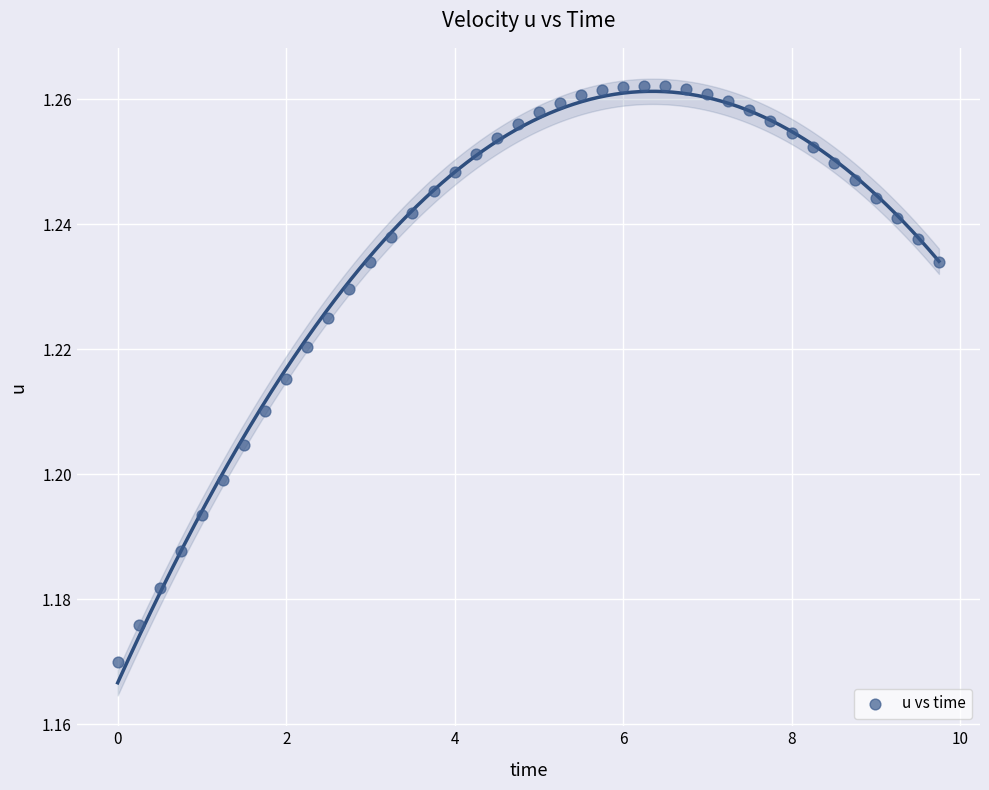

What is the range of X values (max minus min)?

9.8